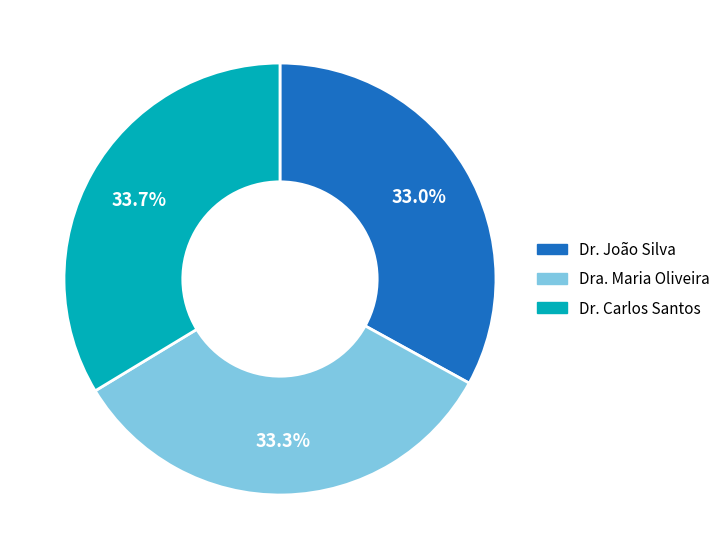

True or false: Dr. João Silva accounts for 33% of the total.

True